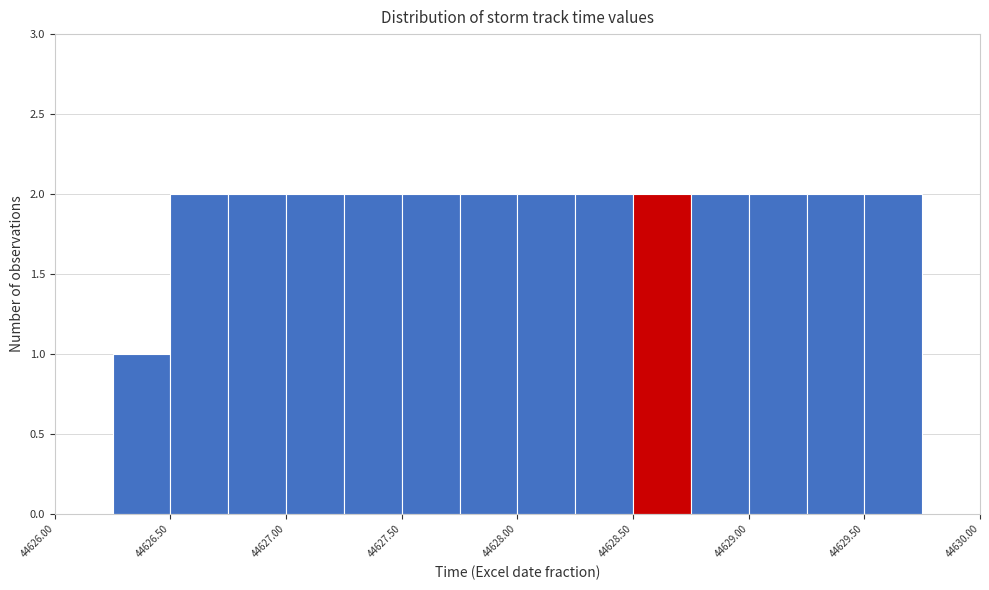

Reading left to right, transcribe this chart: for each bar, give the range it covers on the x-axis and its height. The values are not printed on the chart, so give them approximately, as read against the axis.

44626.00 to 44626.25: 0
44626.25 to 44626.50: 1
44626.50 to 44626.75: 2
44626.75 to 44627.00: 2
44627.00 to 44627.25: 2
44627.25 to 44627.50: 2
44627.50 to 44627.75: 2
44627.75 to 44628.00: 2
44628.00 to 44628.25: 2
44628.25 to 44628.50: 2
44628.50 to 44628.75: 2
44628.75 to 44629.00: 2
44629.00 to 44629.25: 2
44629.25 to 44629.50: 2
44629.50 to 44629.75: 2
44629.75 to 44630.00: 0